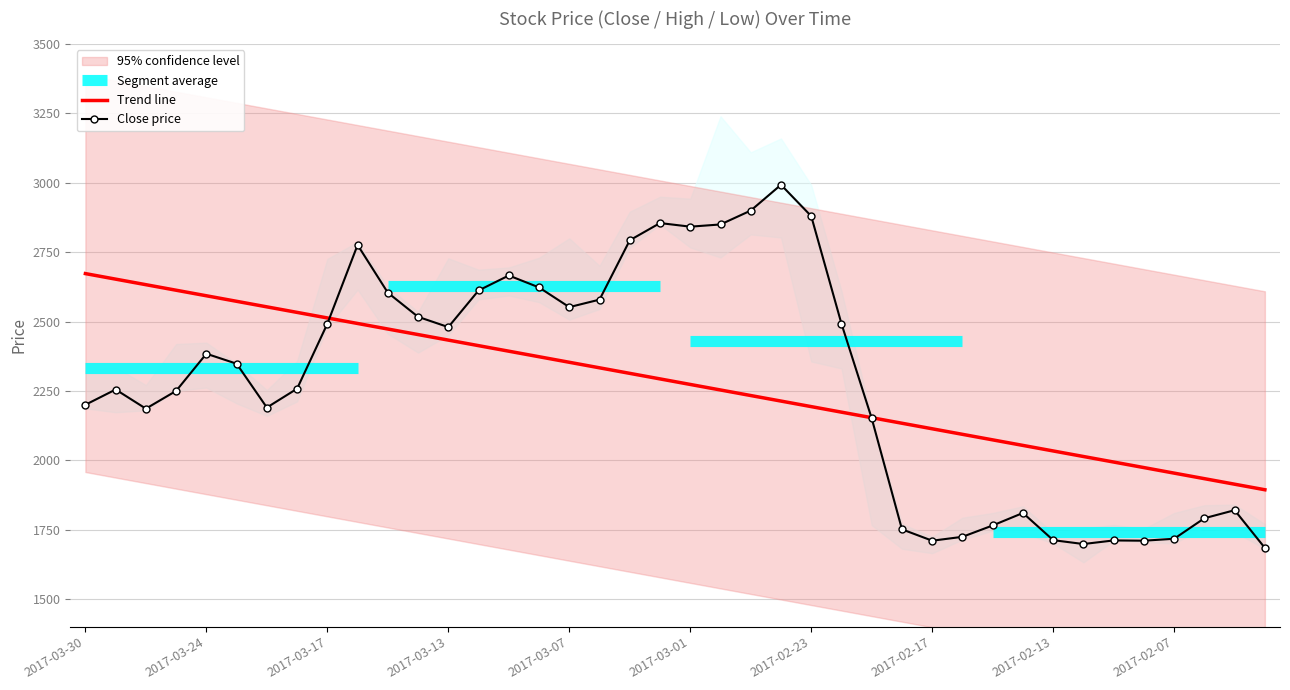

What is the minimum value for Trend line?

1893.7